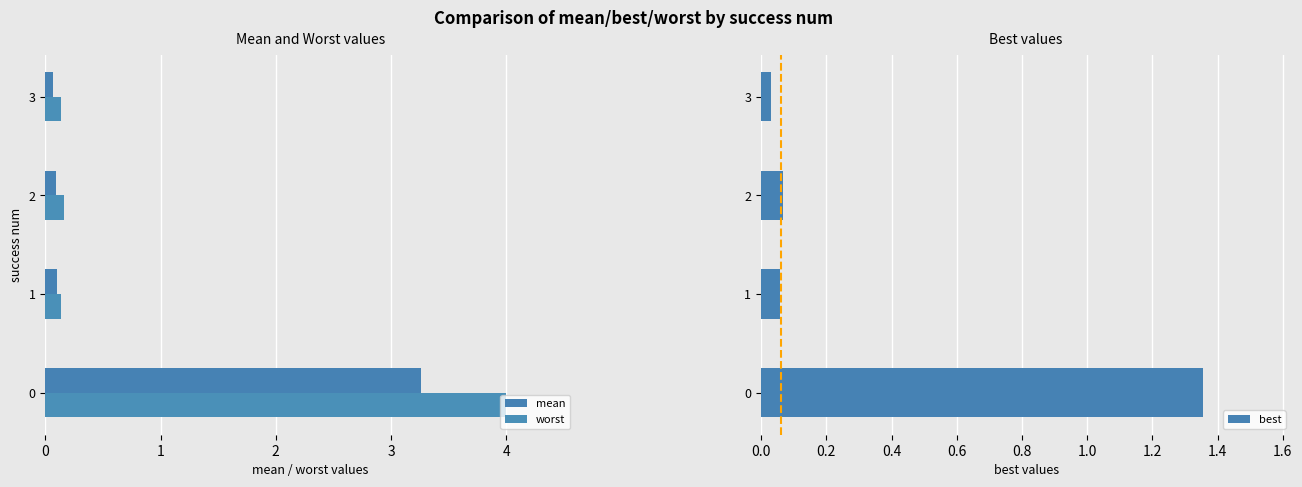

Reading left to right, transcribe all the data shown in this chart.

mean: 3.3	0.1	0.1	0.1
worst: 4.0	0.1	0.2	0.1
best: 1.4	0.1	0.1	0.0